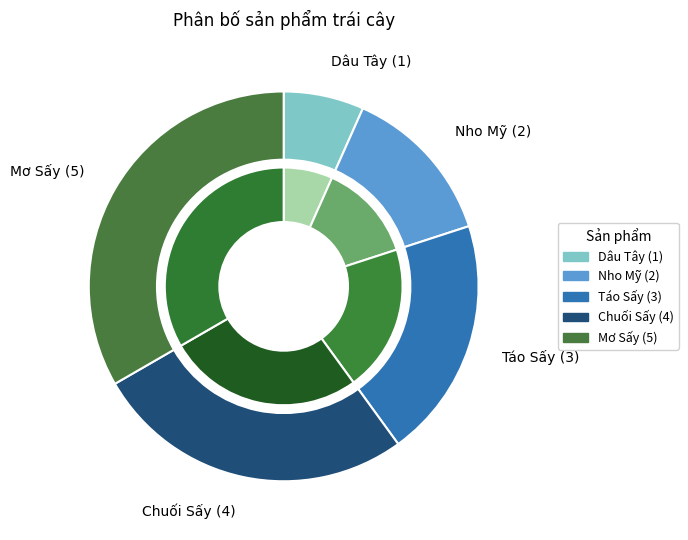

Rank the categories by value from lowest to highest.

Dâu Tây, Nho Mỹ, Táo Sấy, Chuối Sấy, Mơ Sấy